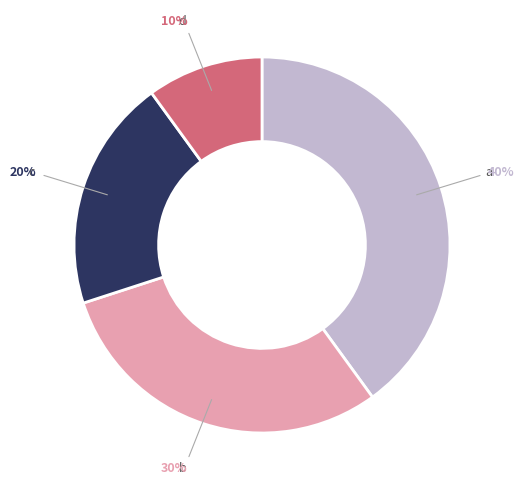

The d slice represents 10% of the pie. True or false?

True